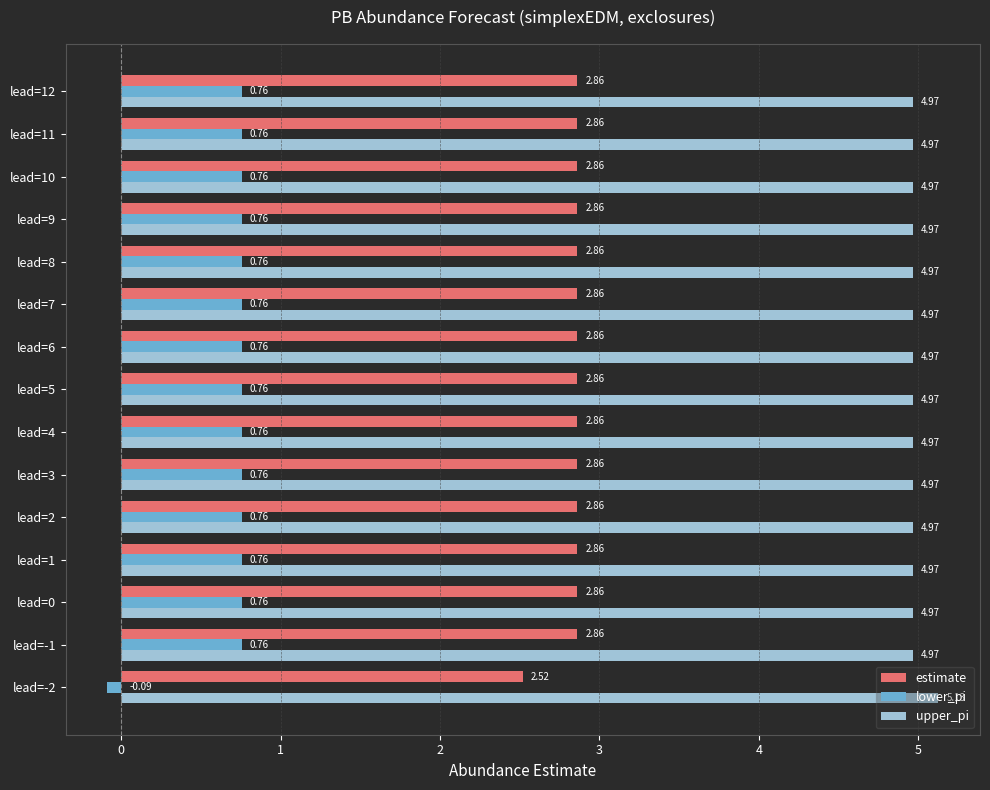

At how many categories does at least one series exceed 2?

15